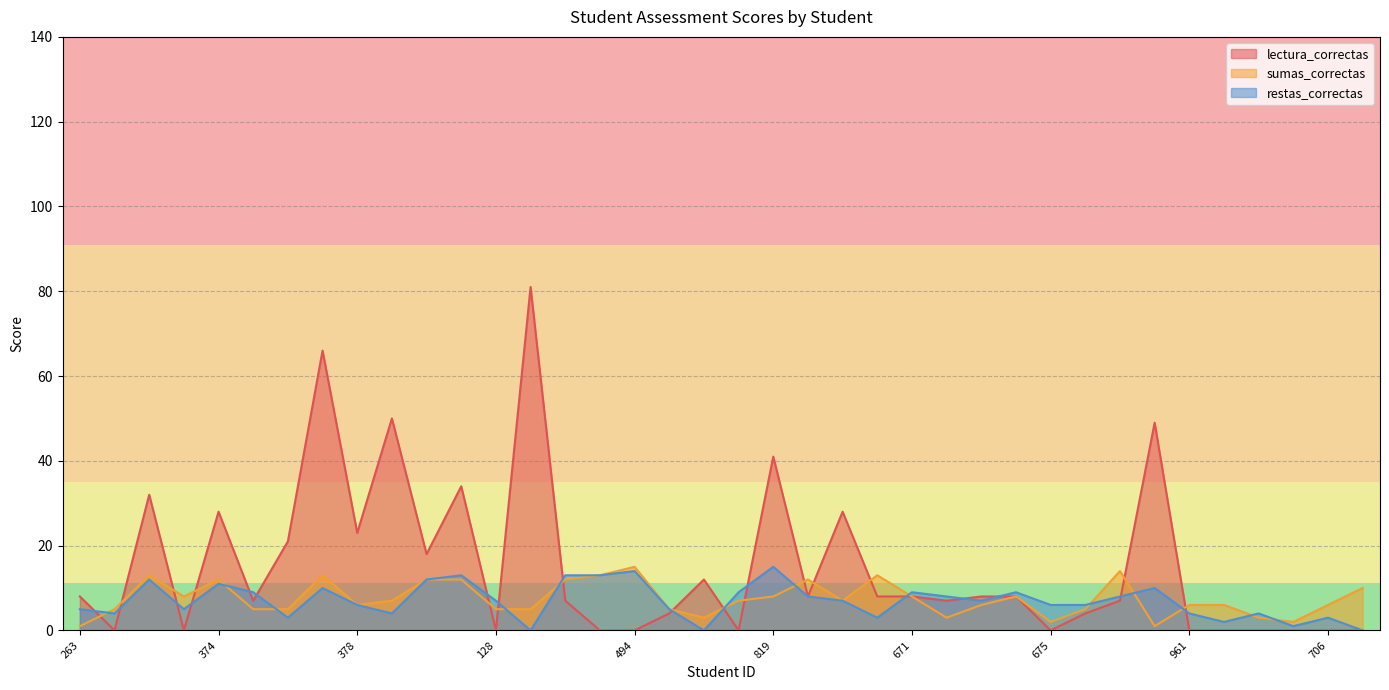

How many categories are shown in the chart?

38